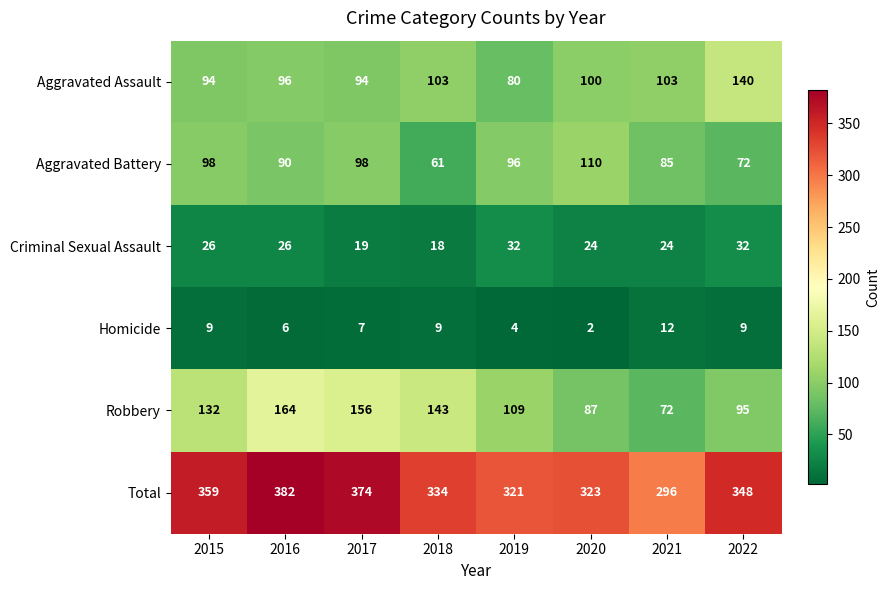

What is the sum of the Aggravated Battery values at 2019 and 2017?

194